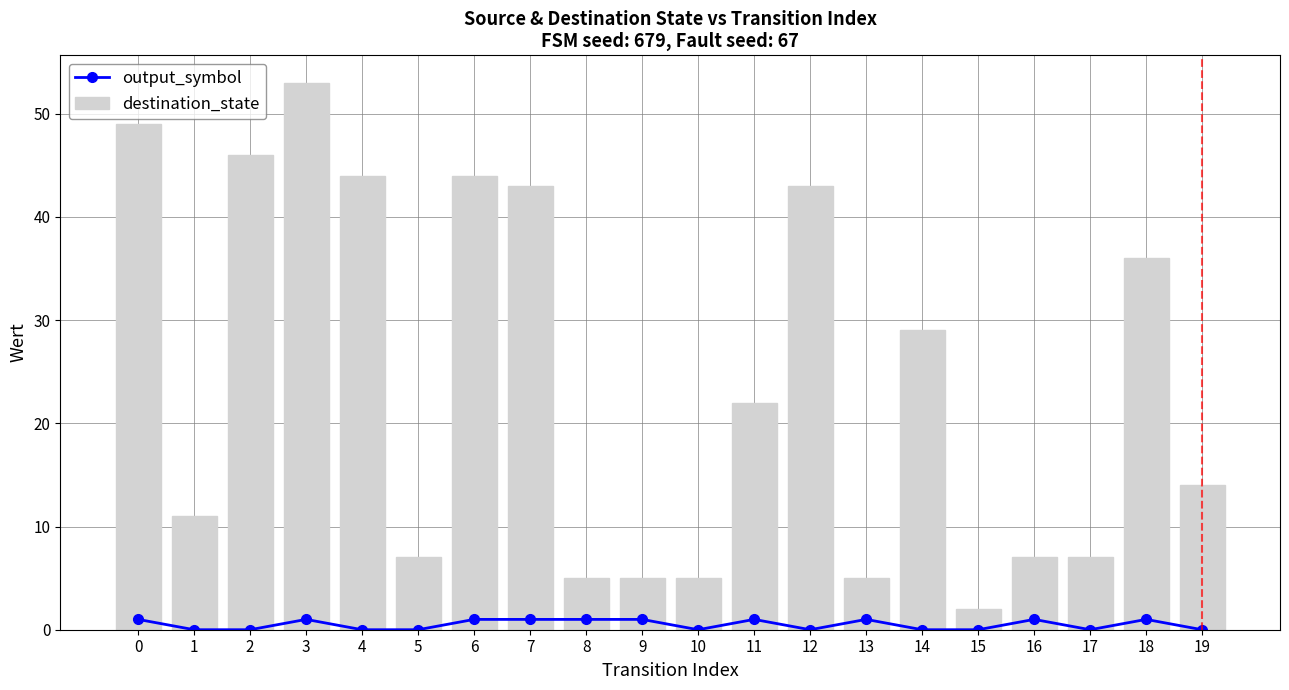

Where is destination_state nearest to the value 27?

14